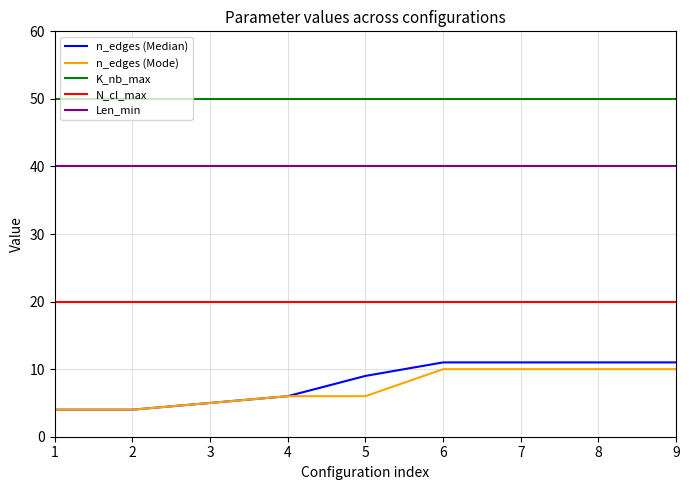

Which series has the largest total across all categories?

K_nb_max